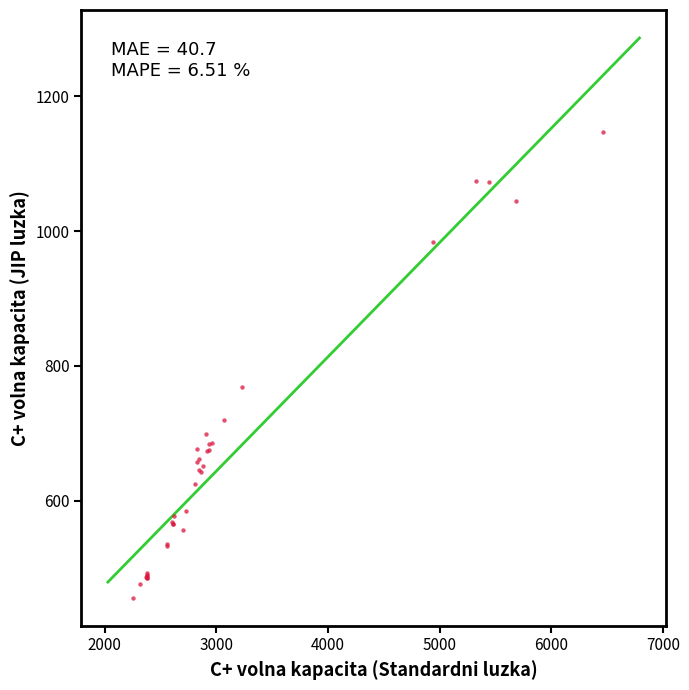

What Y value in the scatter plot is closest to 801?

769